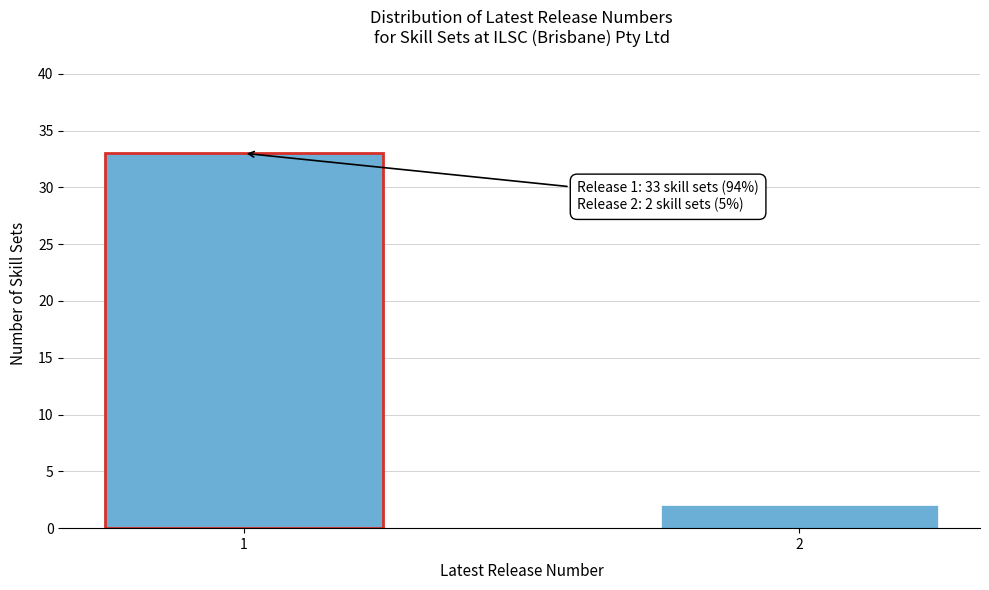

Reading left to right, extract all data points from this chart.

1=33	2=2